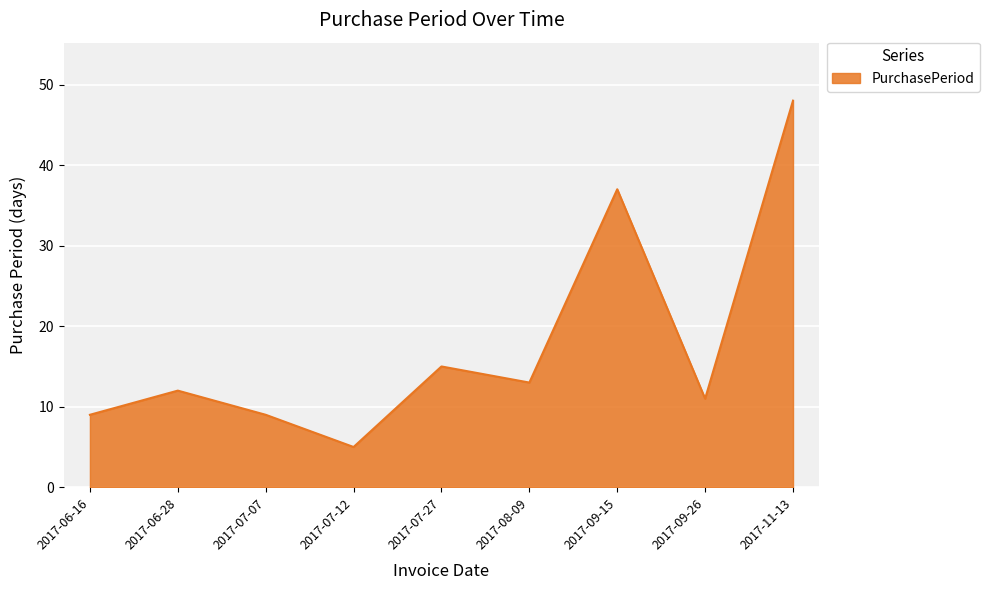

Does the chart have visible grid lines?

Yes